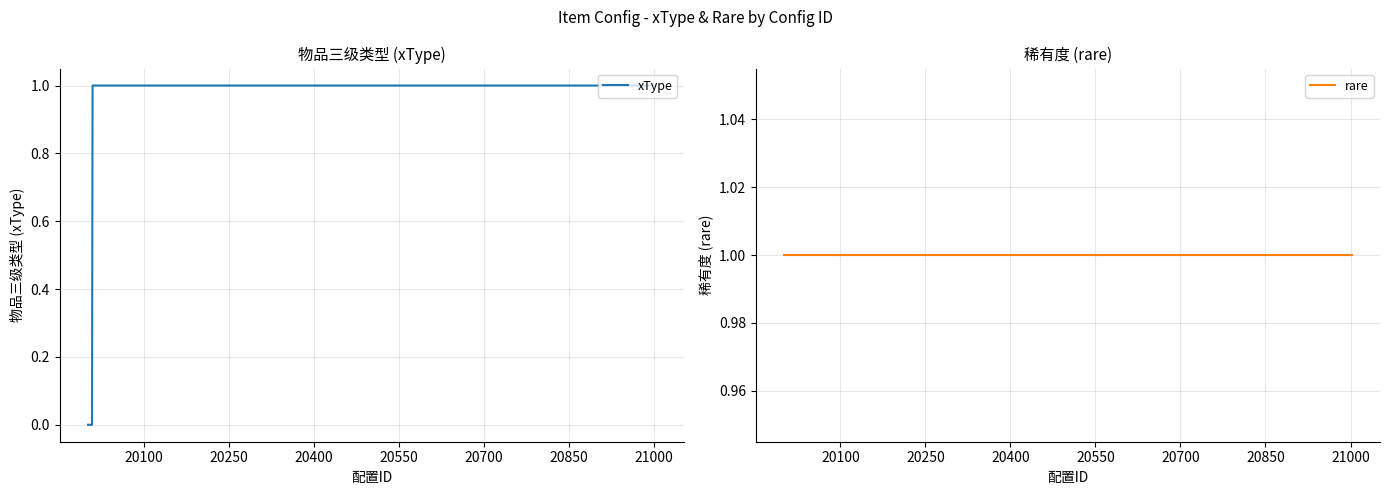

True or false: xType and rare intersect in this chart.

False